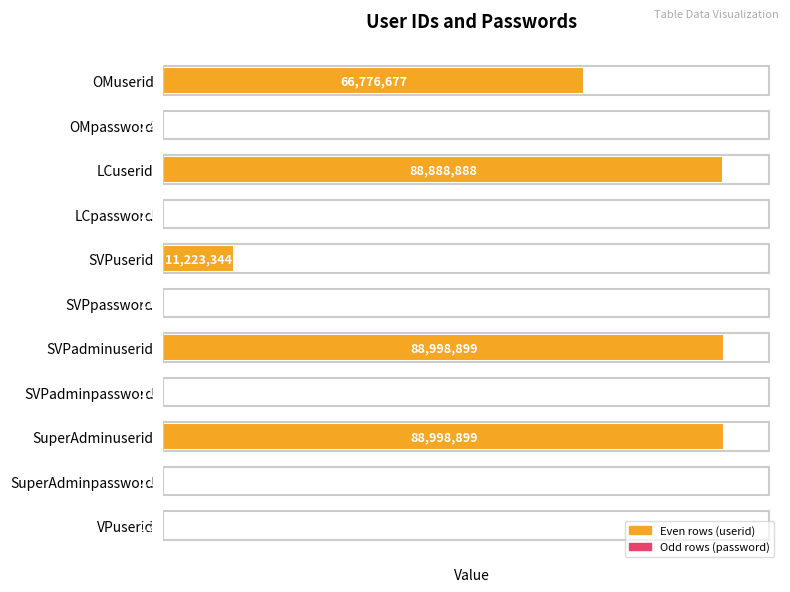

What is the sum of all values?

345578063